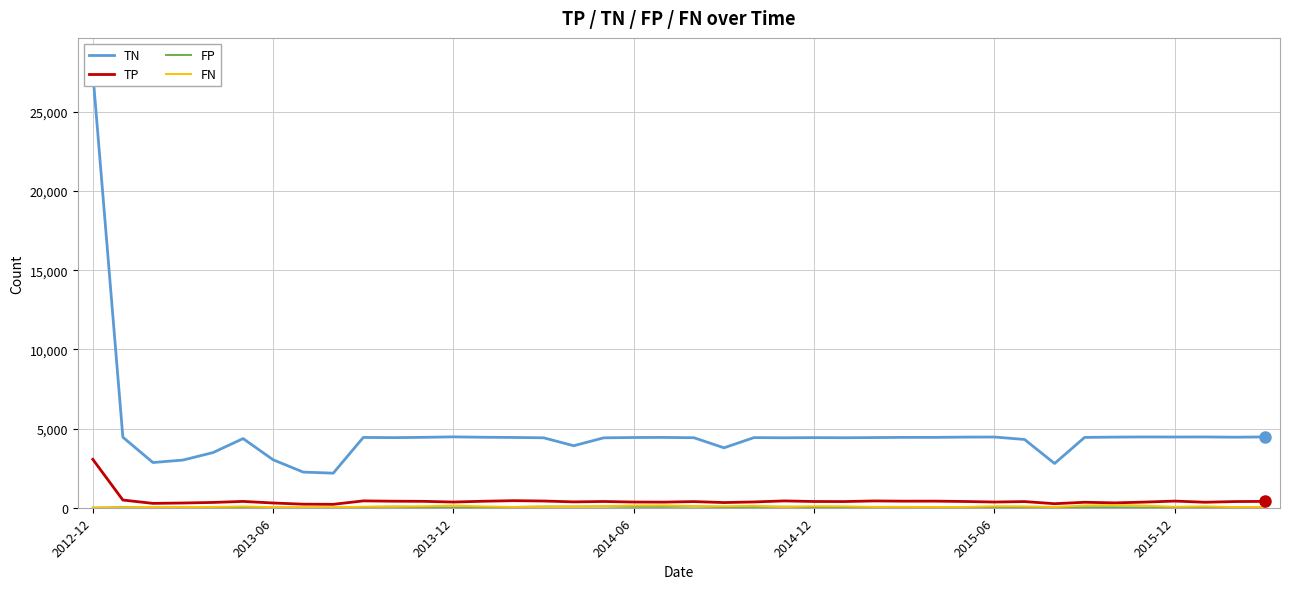

How many data points does each series have?

40